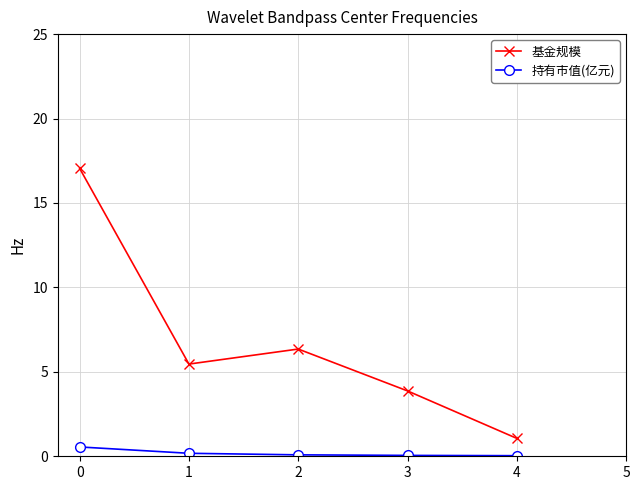

At 0, list the series in order from smallest to largest.

持有市值(亿元), 基金规模